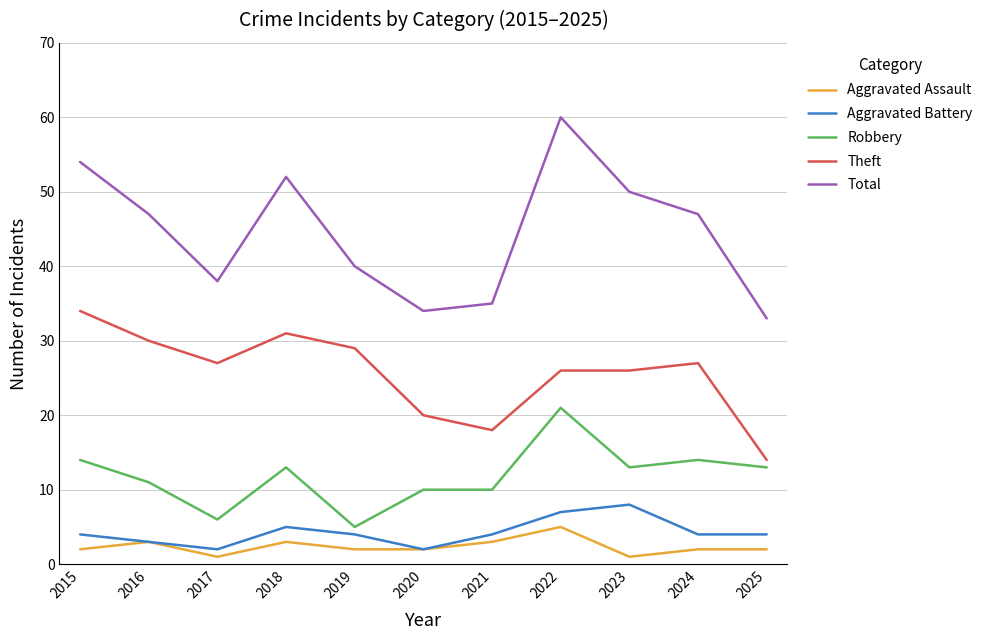

What is the spread (max minus min) of values at 2024?

45